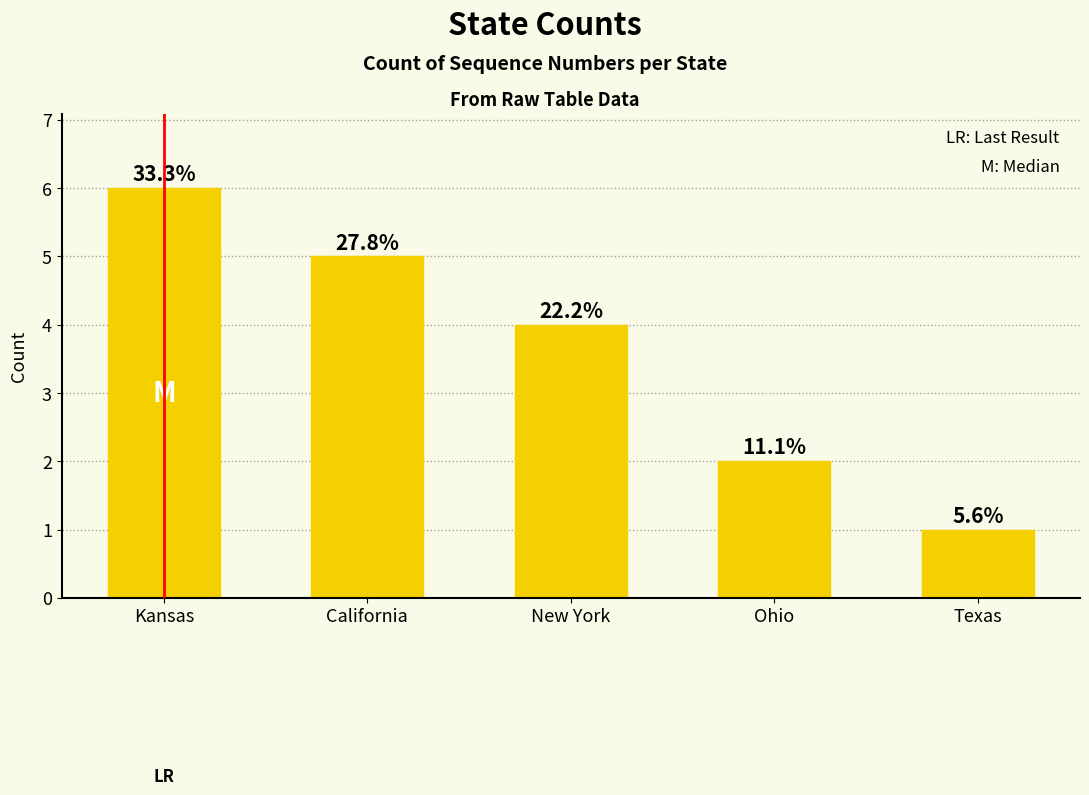

How many bars are there in total?

5